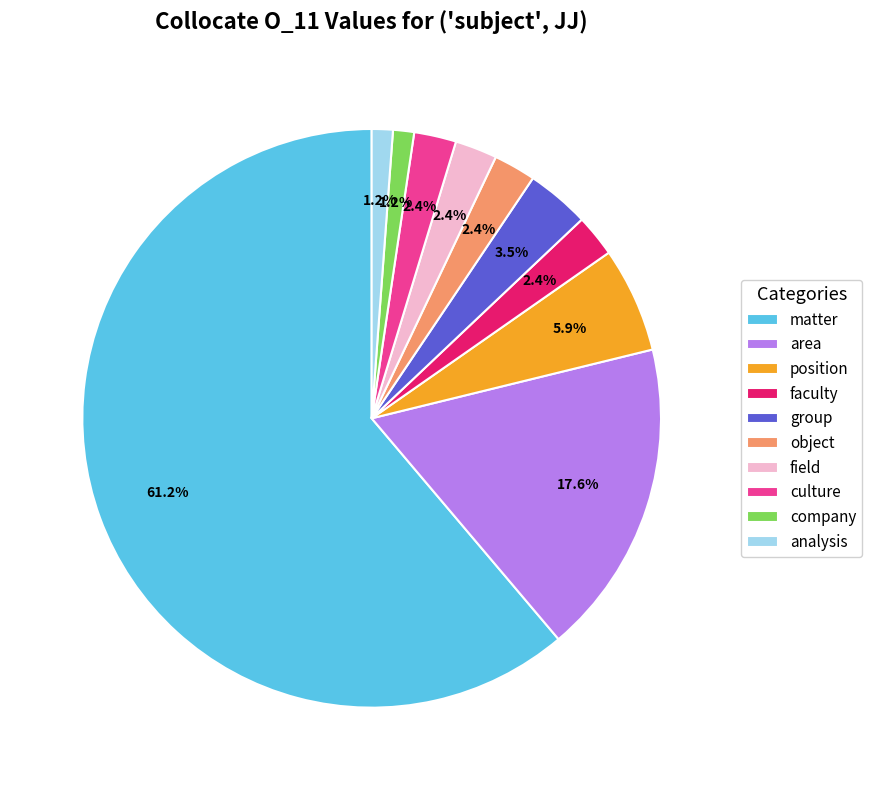

Which category accounts for the majority?

matter